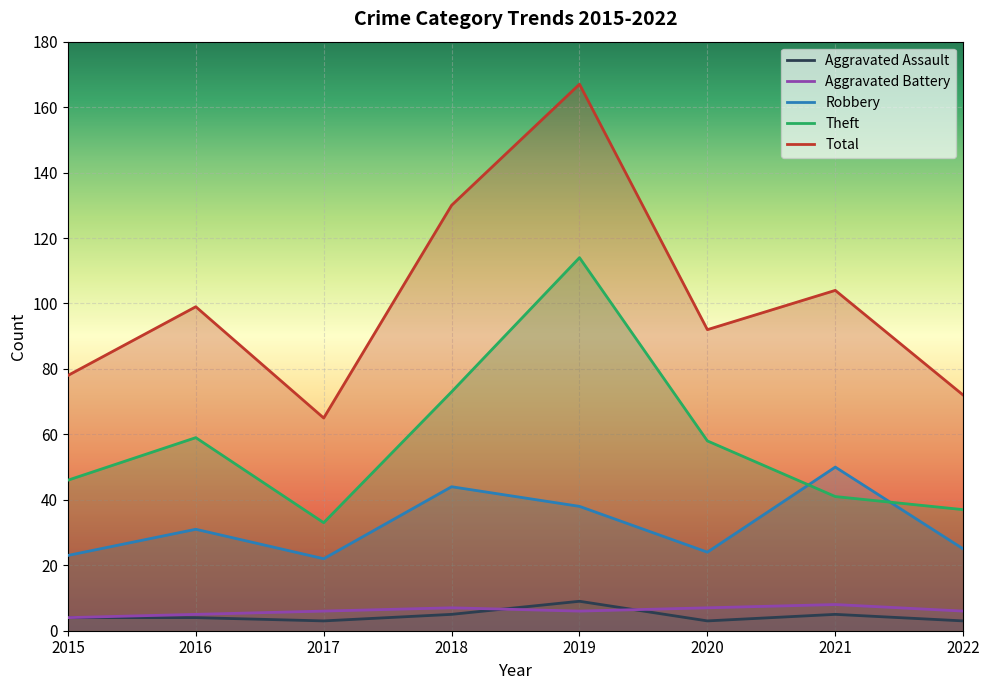

At how many categories does at least one series exceed 86?

5